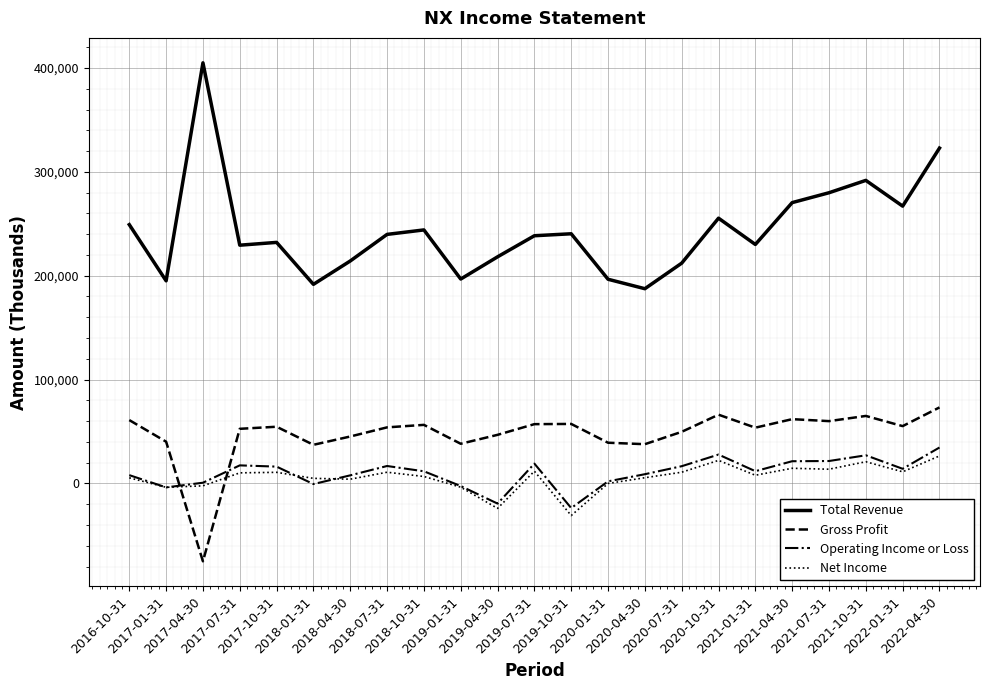

What is the greatest value displayed?

405000